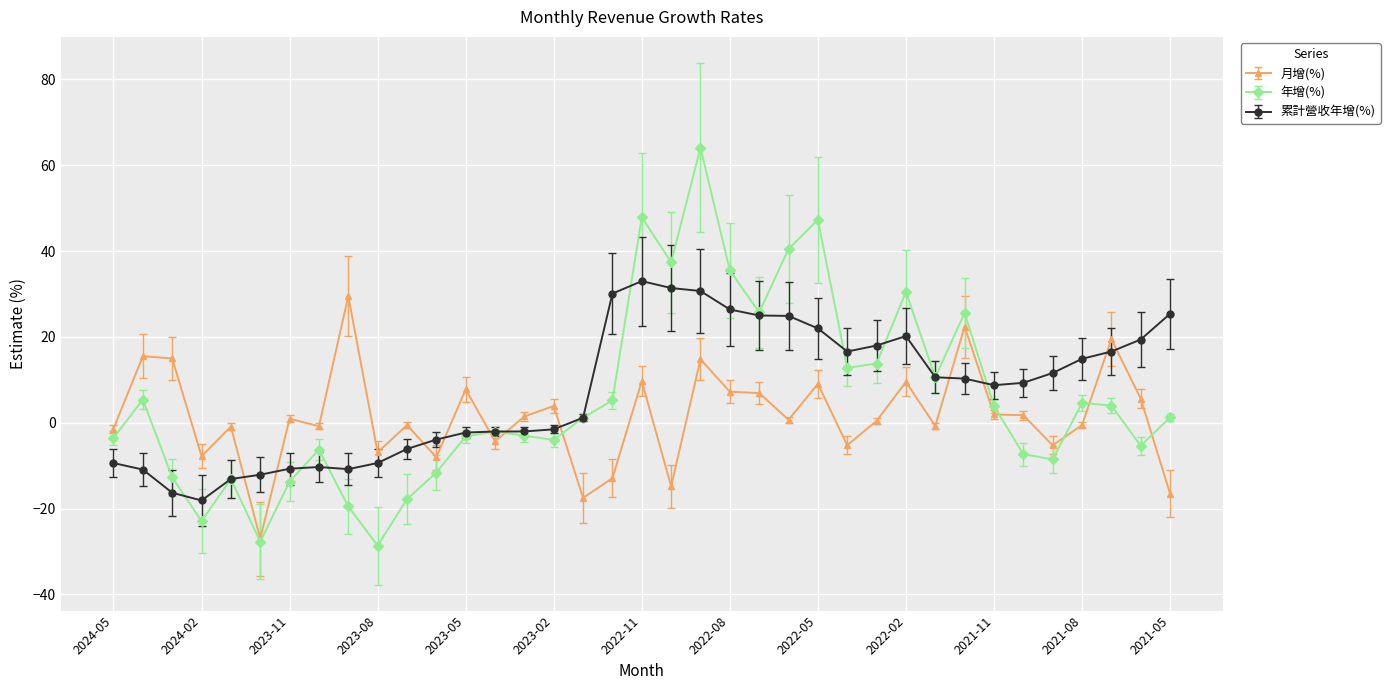

What is the minimum value shown in the chart?

-28.6